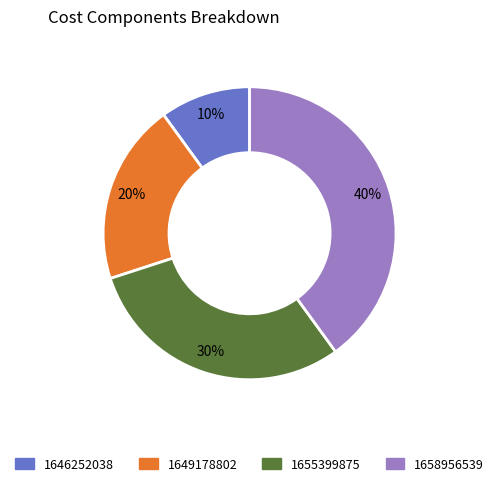

How many slices are in this pie chart?

4